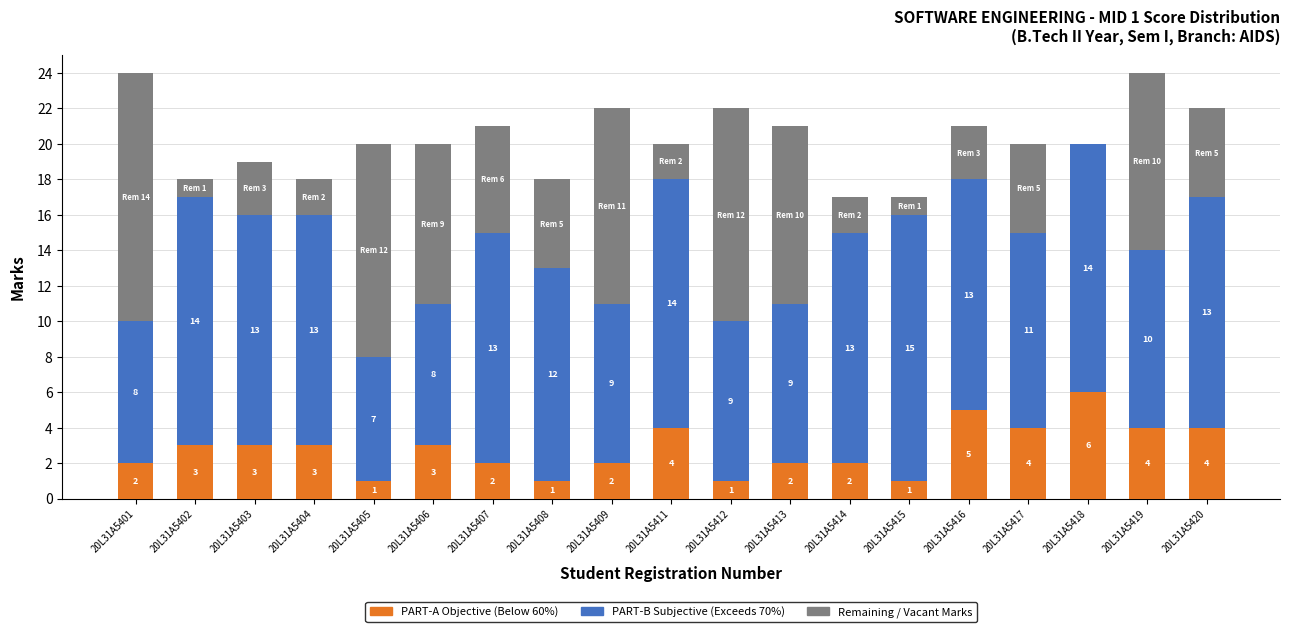

Are the bars horizontal?

No